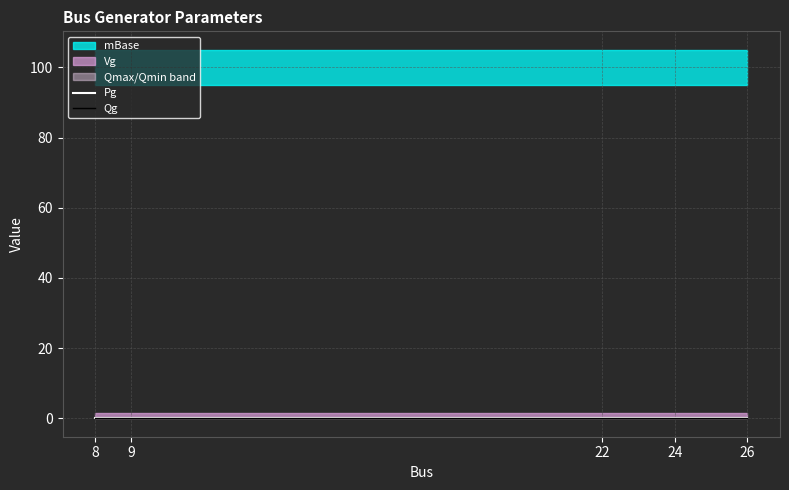

Where is Qmax nearest to the value 0?

8